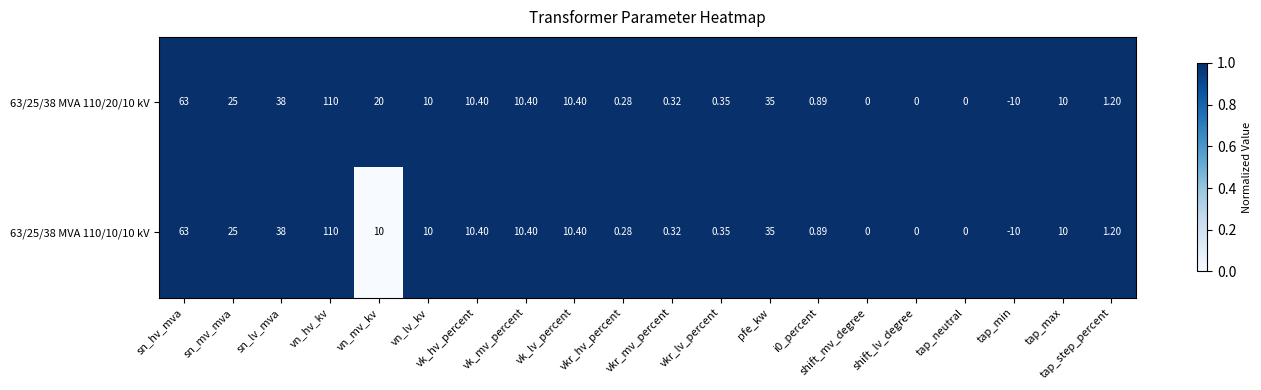

At which label is 63/25/38 MVA 110/10/10 kV closest to 50?

sn_lv_mva